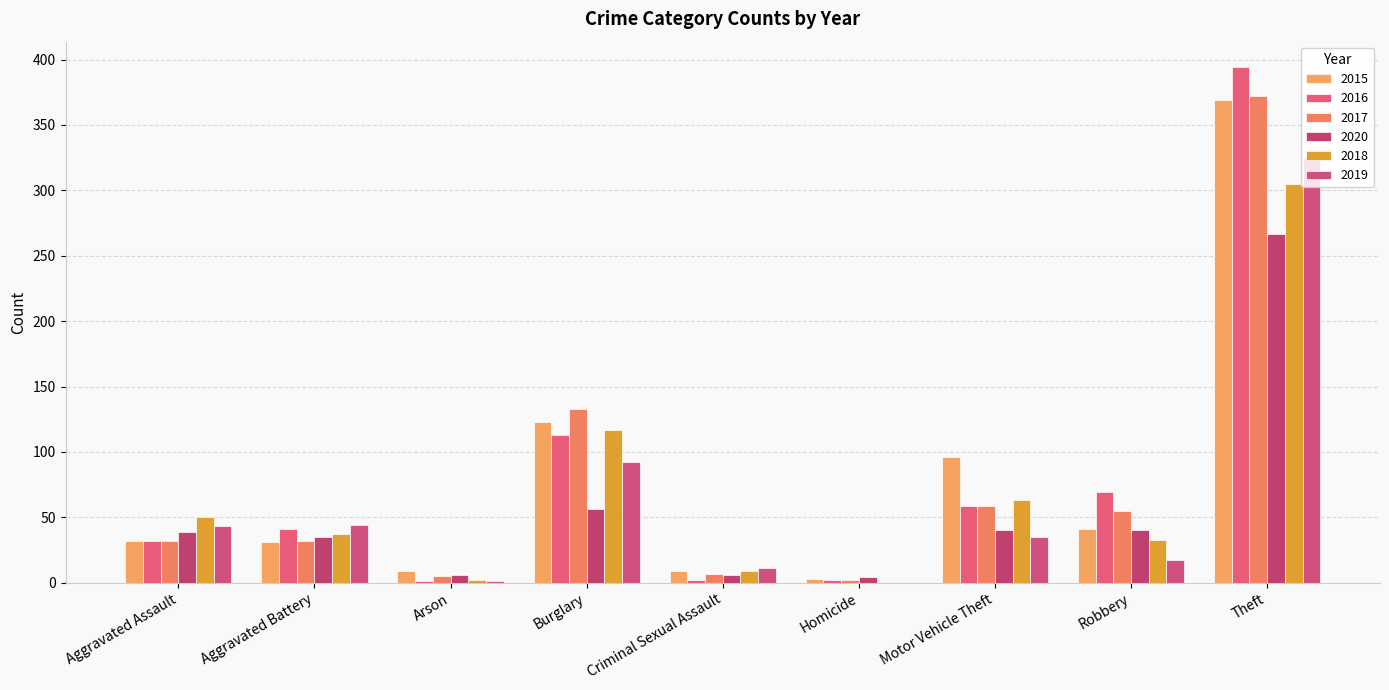

What is the label of the 8th bar from the left?

Robbery